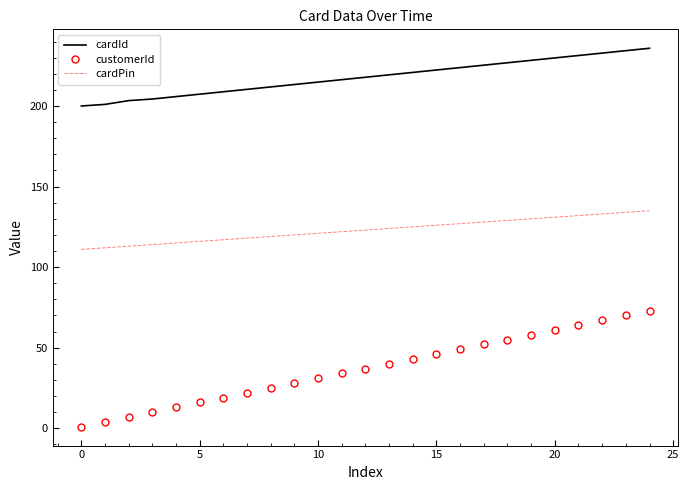

What is the maximum value for cardId?

235.8